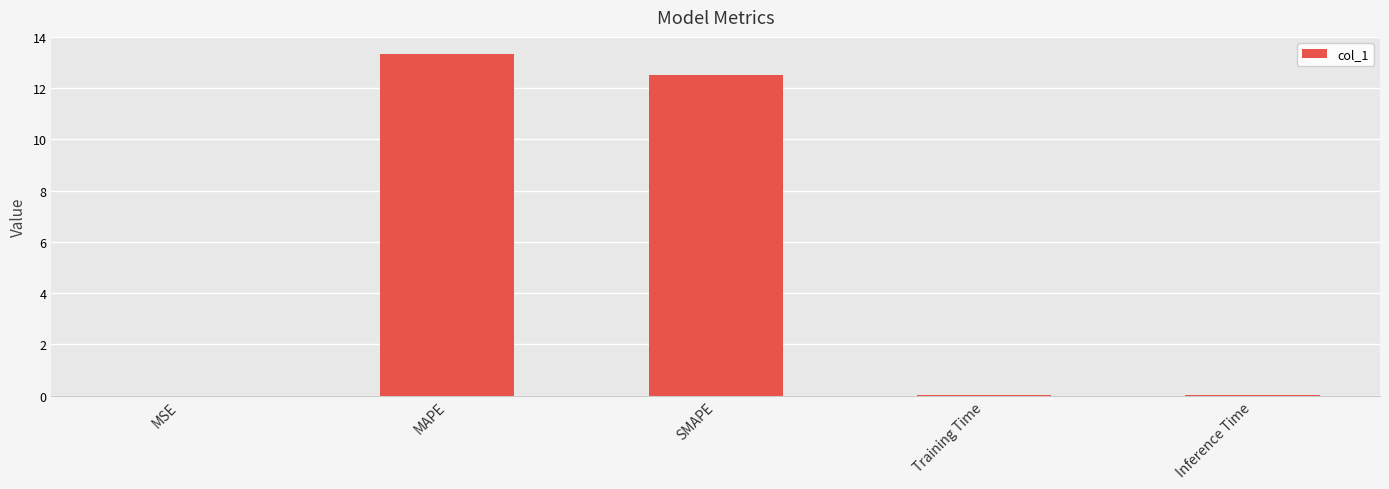

The value at SMAPE is 12.5. True or false?

True